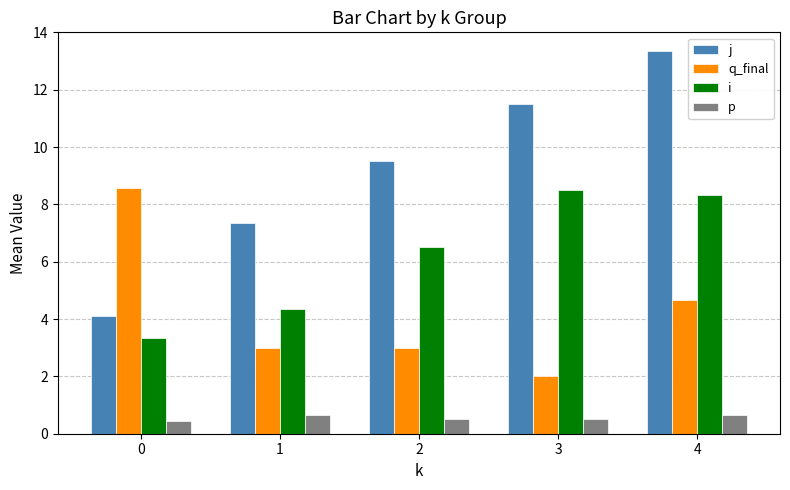

What is the difference between the highest and lowest values at 4?

12.7